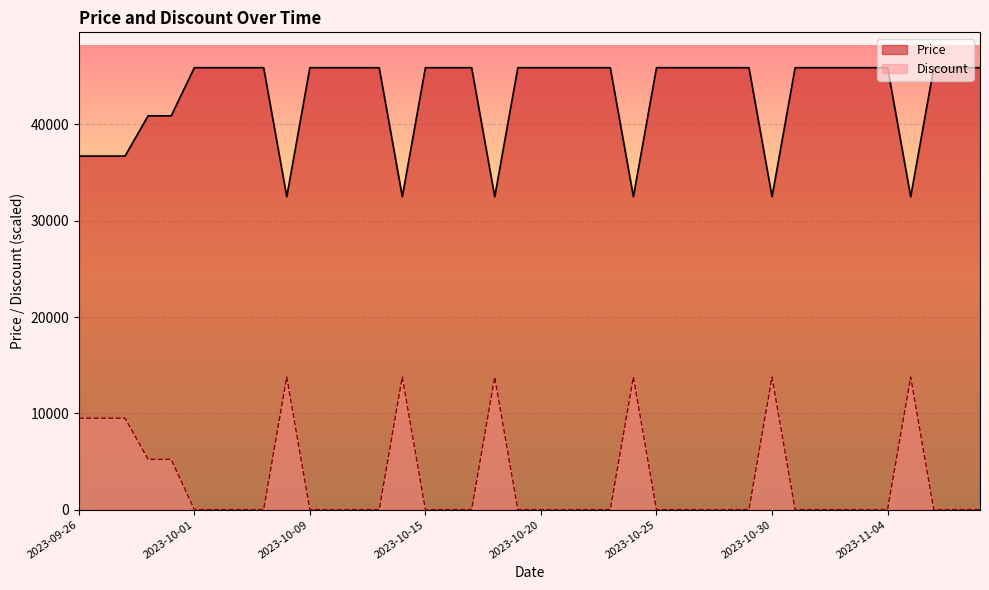

True or false: Price and Discount intersect in this chart.

False